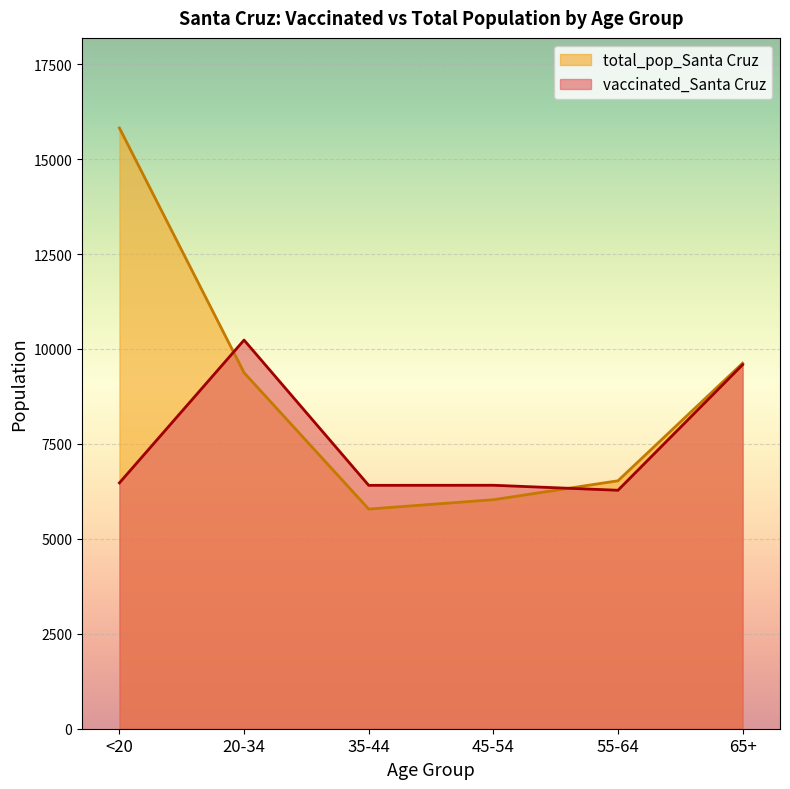

What is the value of the total_pop_Santa Cruz point at the 1st from the left?

15818